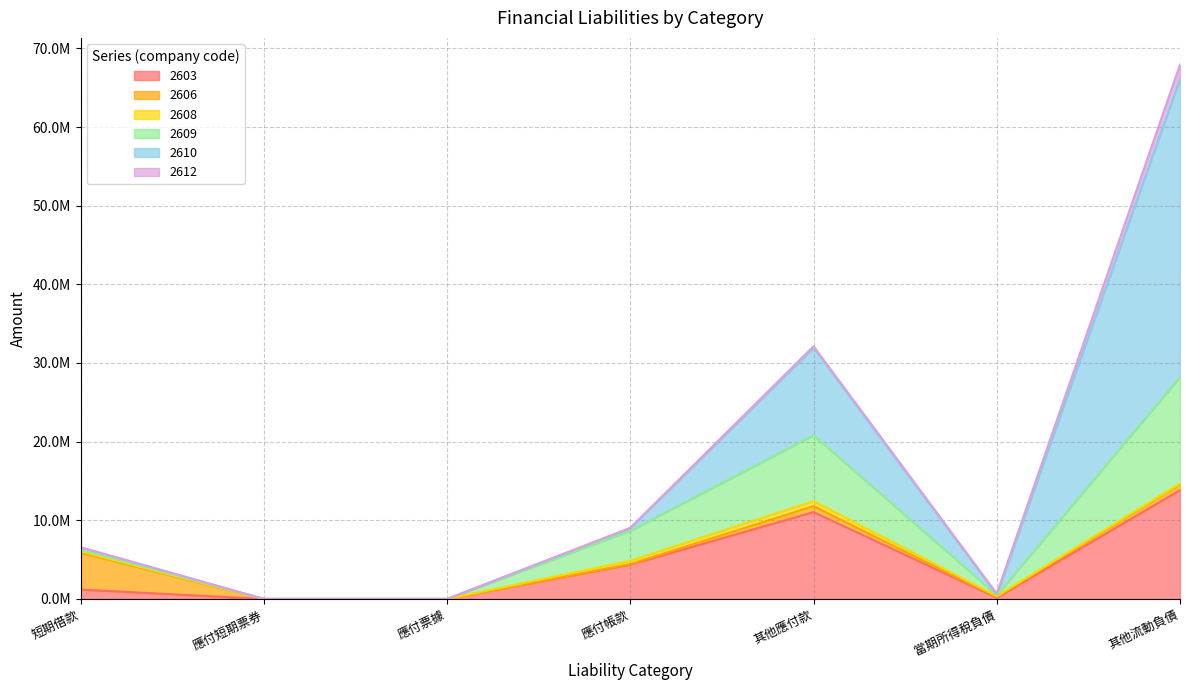

Does the chart have visible grid lines?

Yes